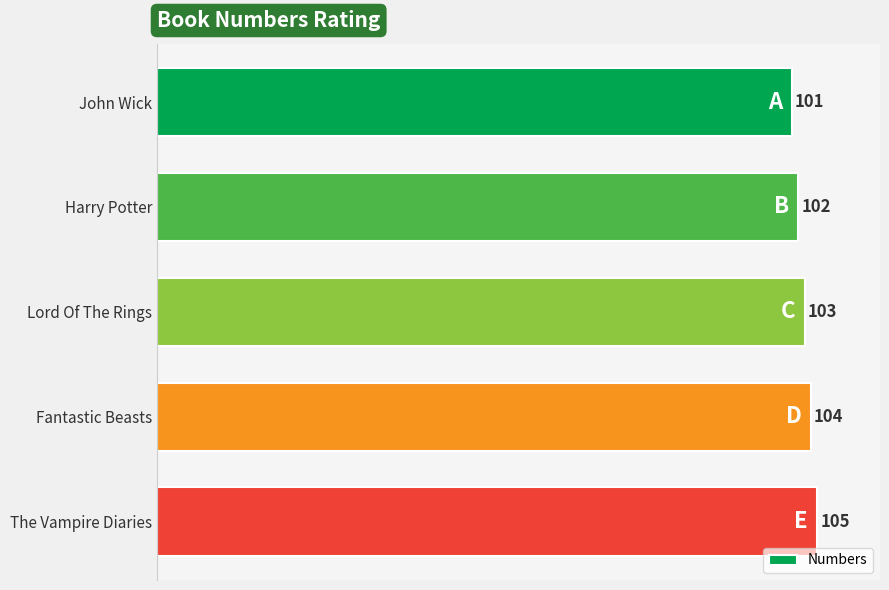

What is the greatest value displayed?

105